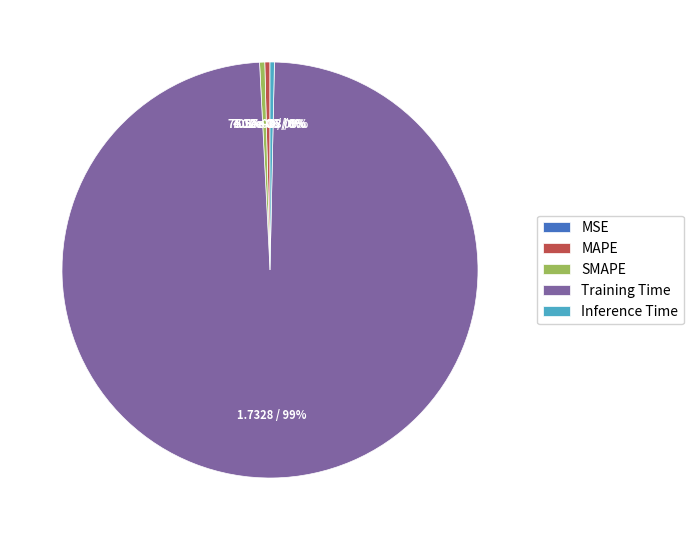

To the nearest percent, what is the average slice percentage?

20%